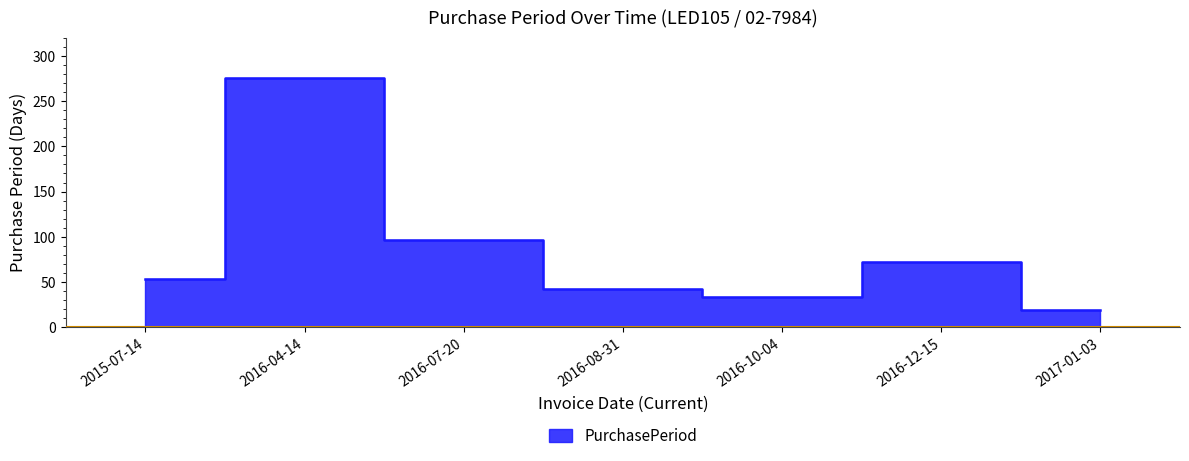

What is the value of the 1st point from the left?

53